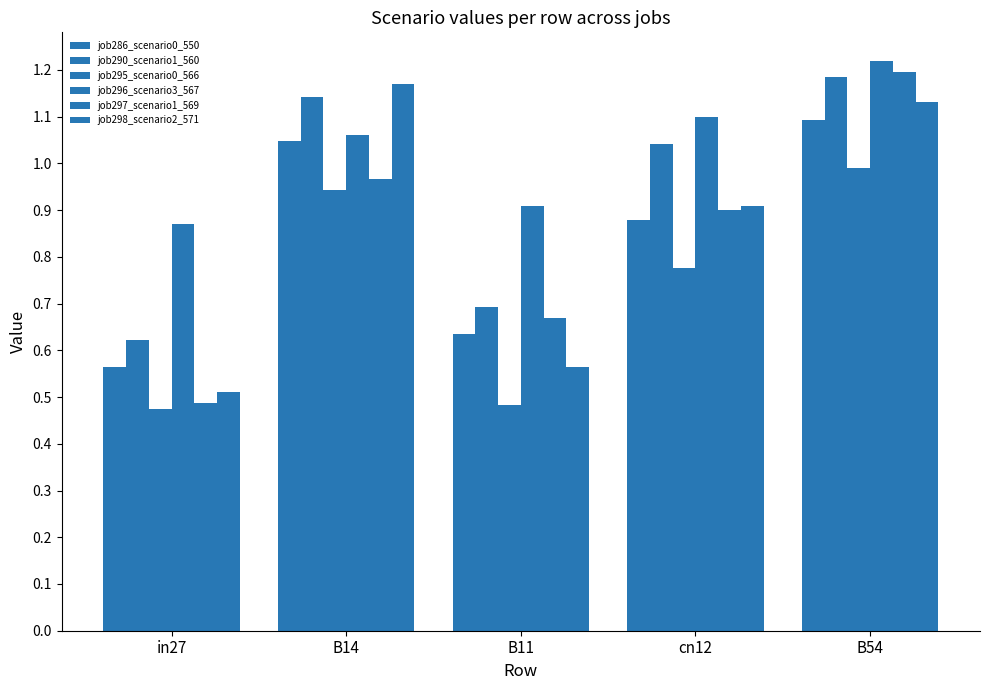

Which category has the highest value in the job286_scenario0_550 series?

B54